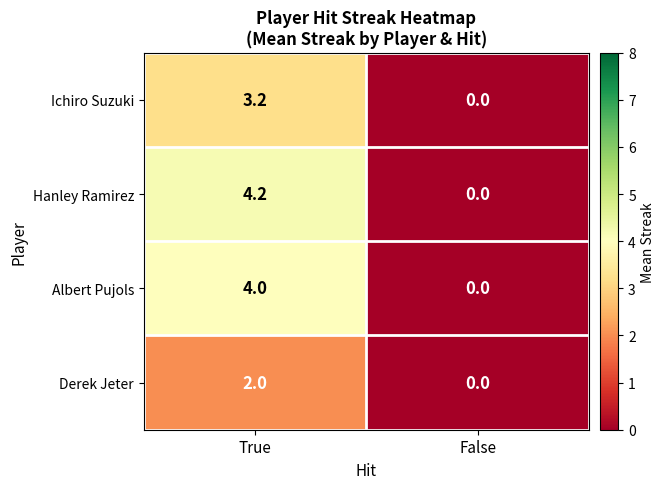

Which label corresponds to the smallest value in the chart?

False